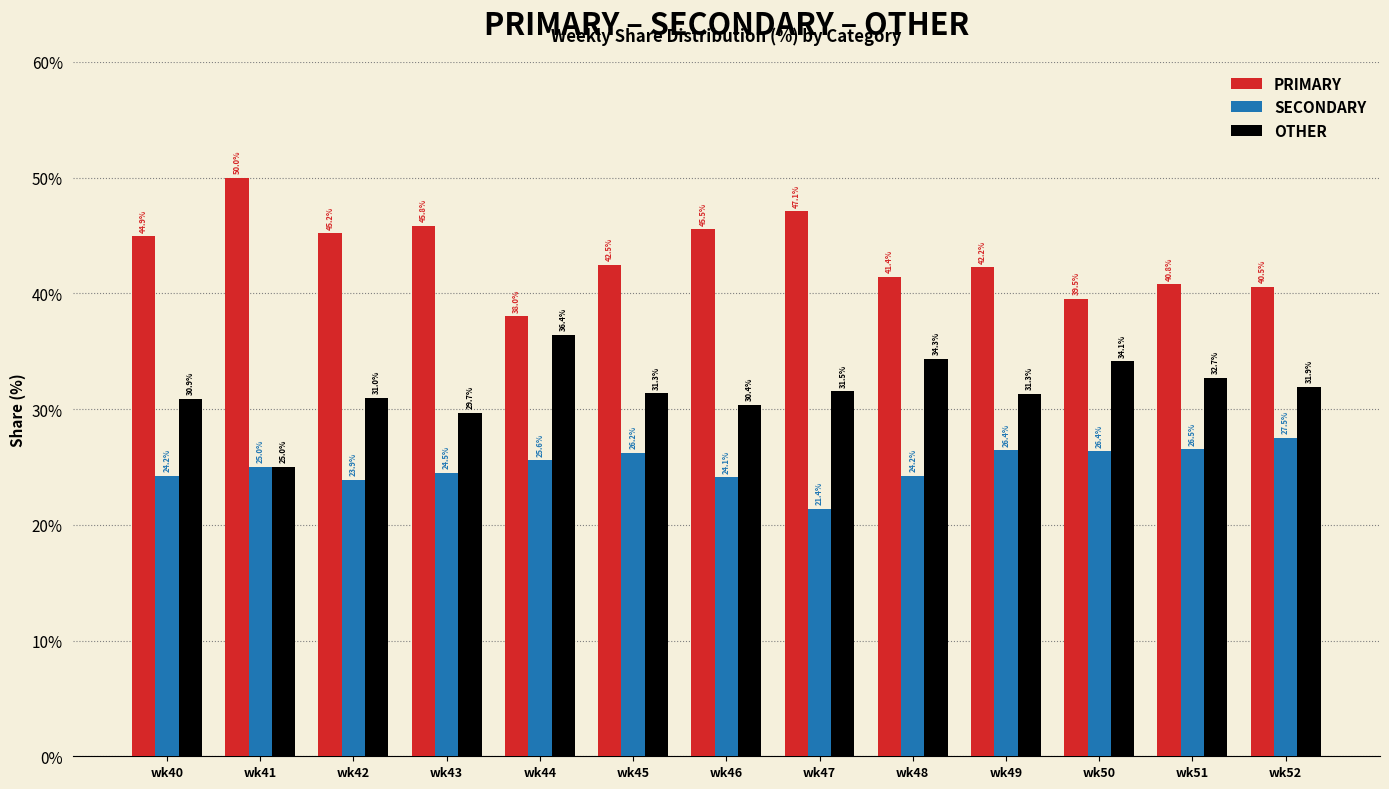

Reading left to right, what are all the values shown in this chart?

PRIMARY: wk40=44.9	wk41=50.0	wk42=45.2	wk43=45.8	wk44=38.0	wk45=42.5	wk46=45.5	wk47=47.1	wk48=41.4	wk49=42.2	wk50=39.5	wk51=40.8	wk52=40.5
SECONDARY: wk40=24.2	wk41=25.0	wk42=23.9	wk43=24.5	wk44=25.6	wk45=26.2	wk46=24.1	wk47=21.4	wk48=24.2	wk49=26.4	wk50=26.4	wk51=26.5	wk52=27.5
OTHER: wk40=30.9	wk41=25.0	wk42=31.0	wk43=29.7	wk44=36.4	wk45=31.3	wk46=30.4	wk47=31.5	wk48=34.3	wk49=31.3	wk50=34.1	wk51=32.7	wk52=31.9